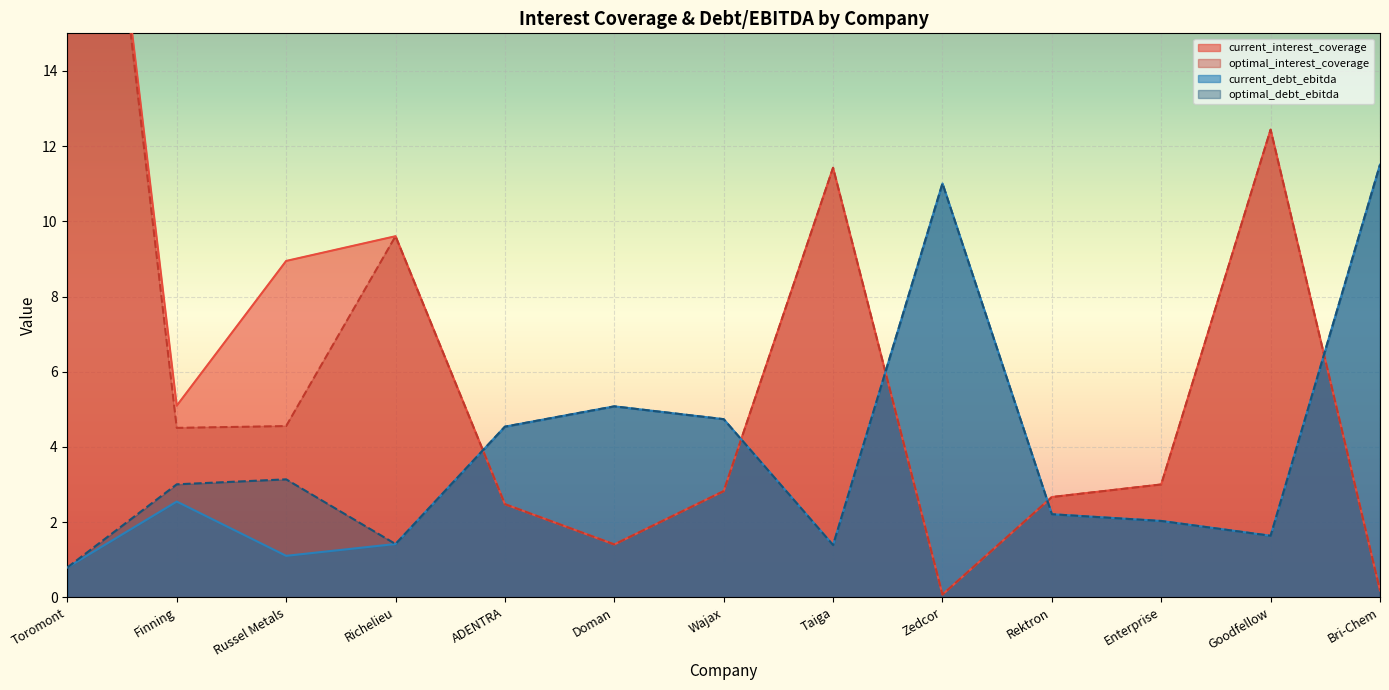

How many lines are shown in the chart?

4